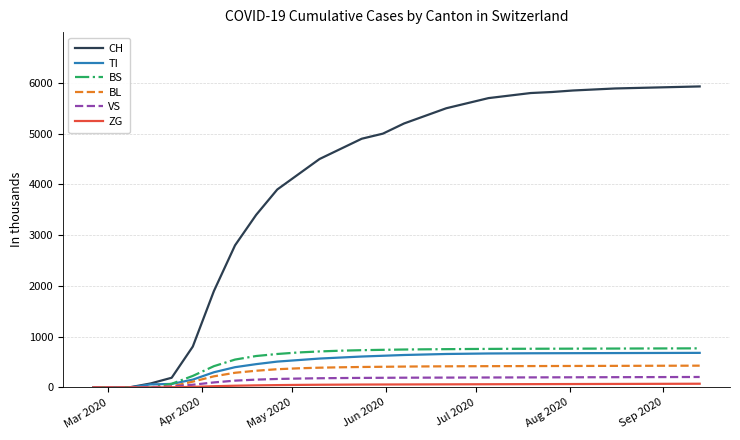

What is the value of the TI point at the 24th from the left?

0.7